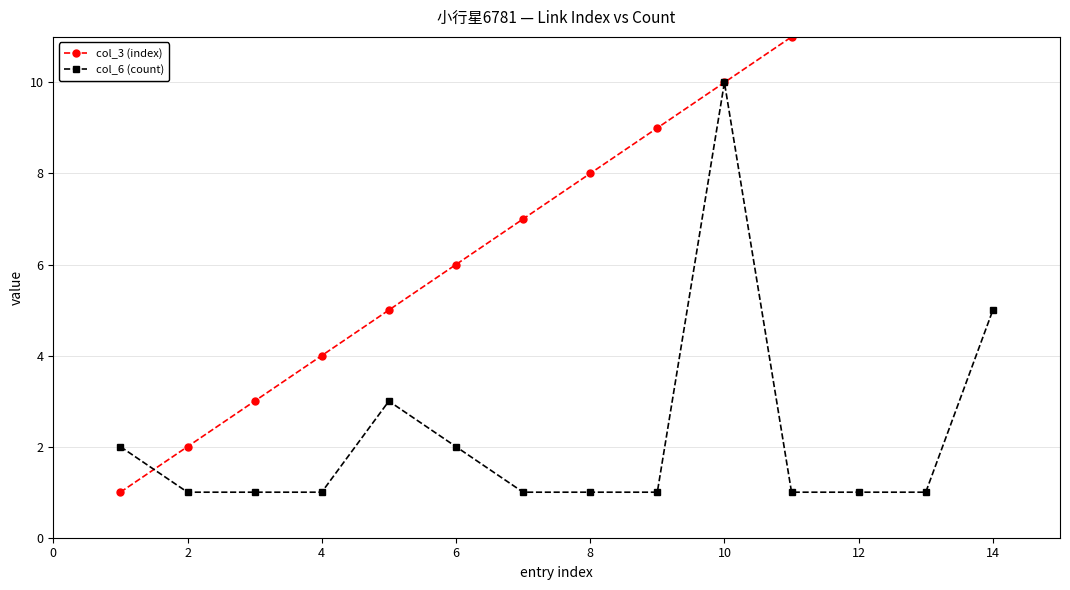

The value of col_6 (count) at 14 is 9. True or false?

False